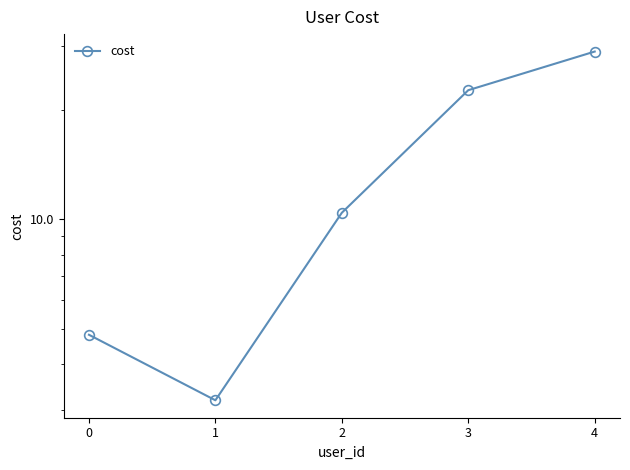

What is the maximum value shown in the chart?

28.9